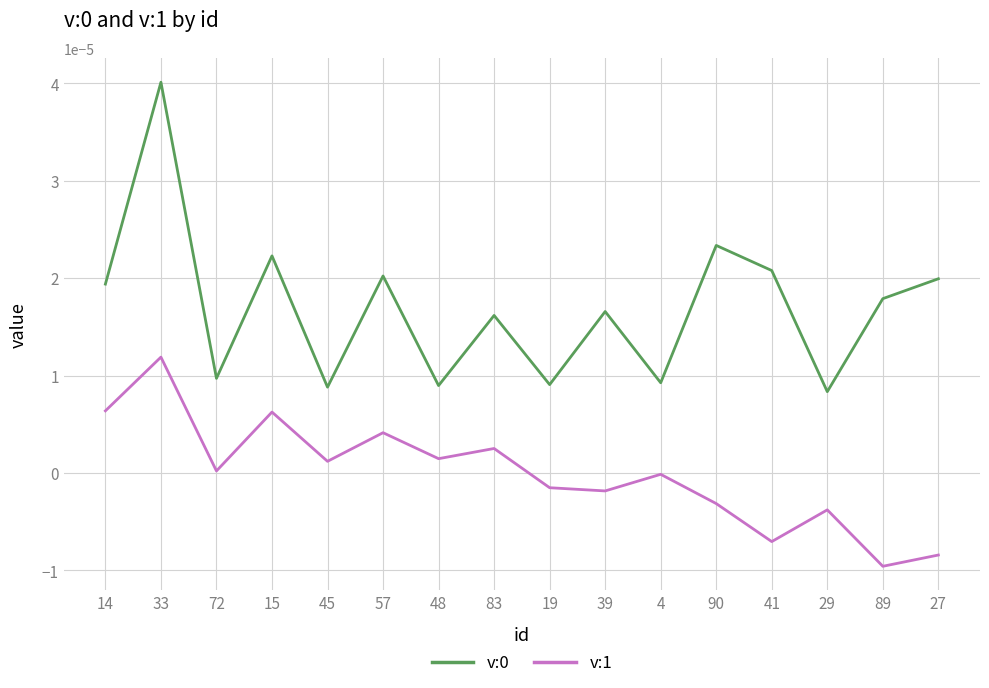

What position from the left is 15?

4